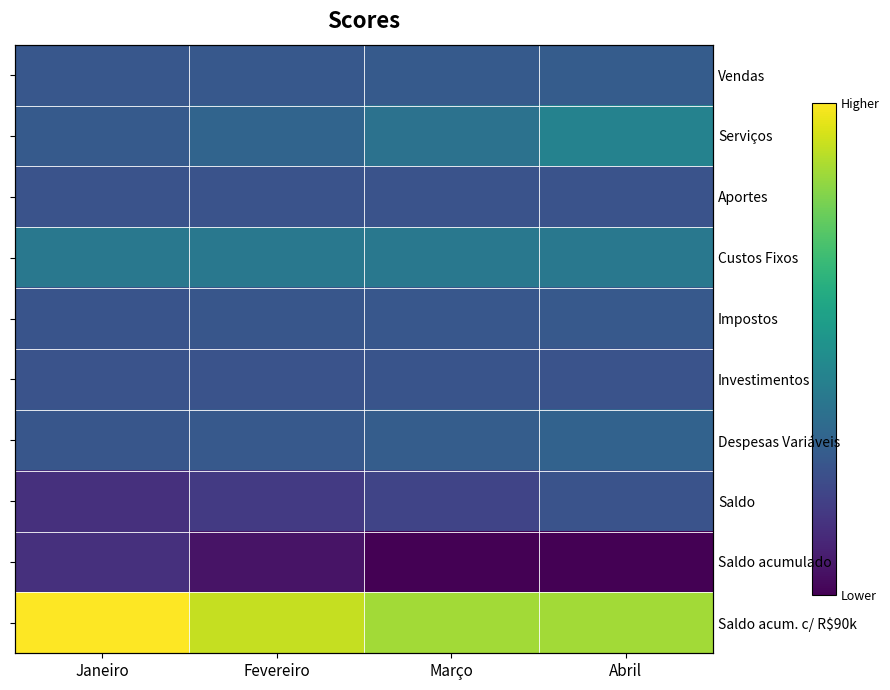

What is the greatest value displayed?

77709.0